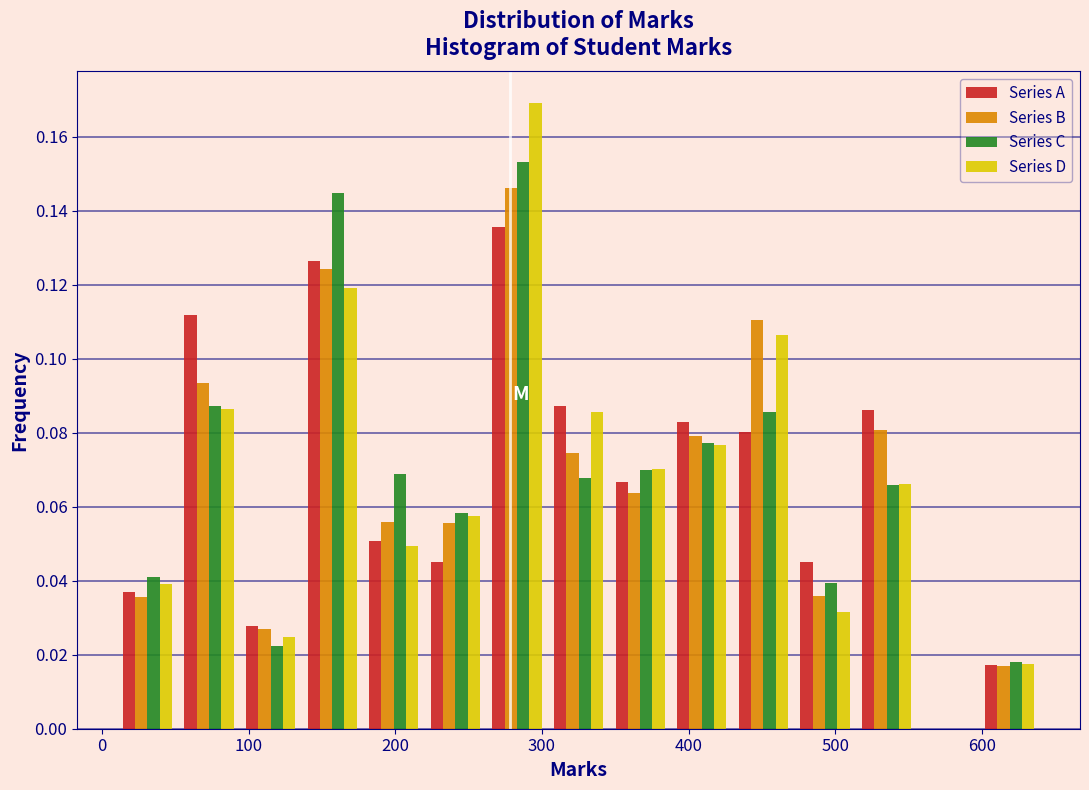

What is the height of the Series B bar covering 262 to 304 on the x-axis? Neither the bar edges nor the heights are printed on the chart, so give them approximately, as read against the axes.

0.146